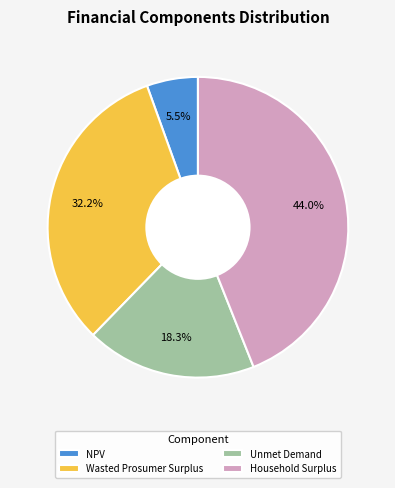

To the nearest percent, what is the average slice percentage?

25%